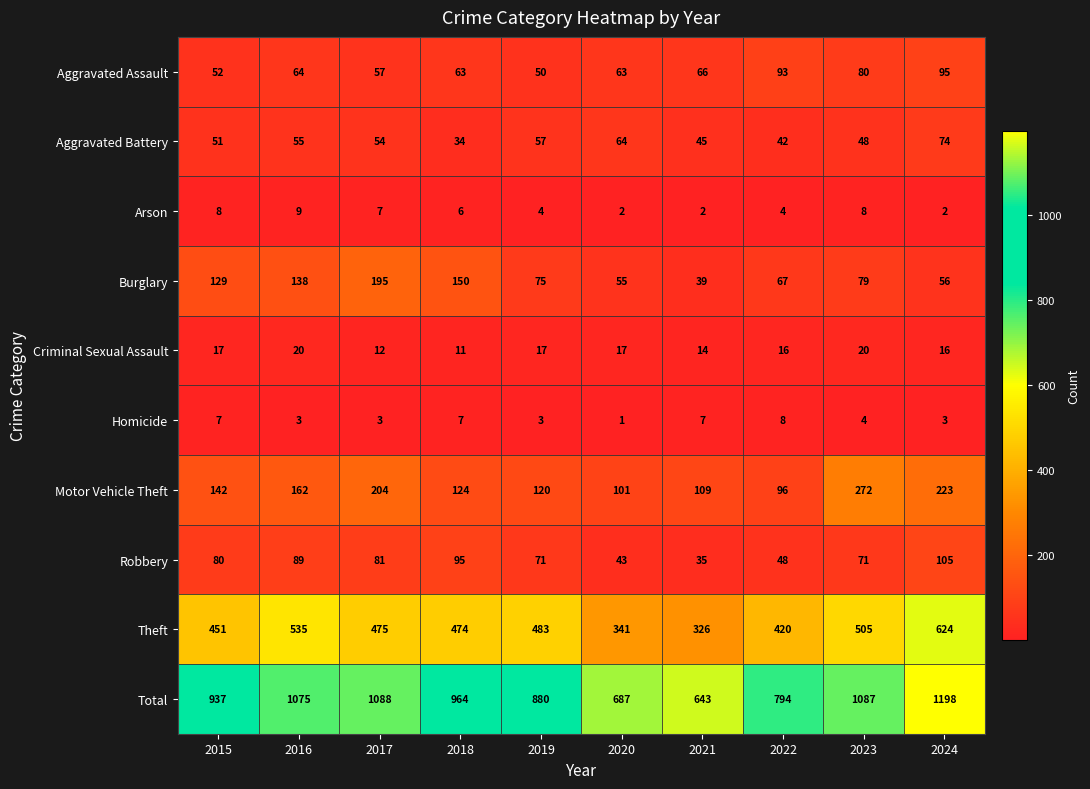

What is the minimum value shown in the chart?

1